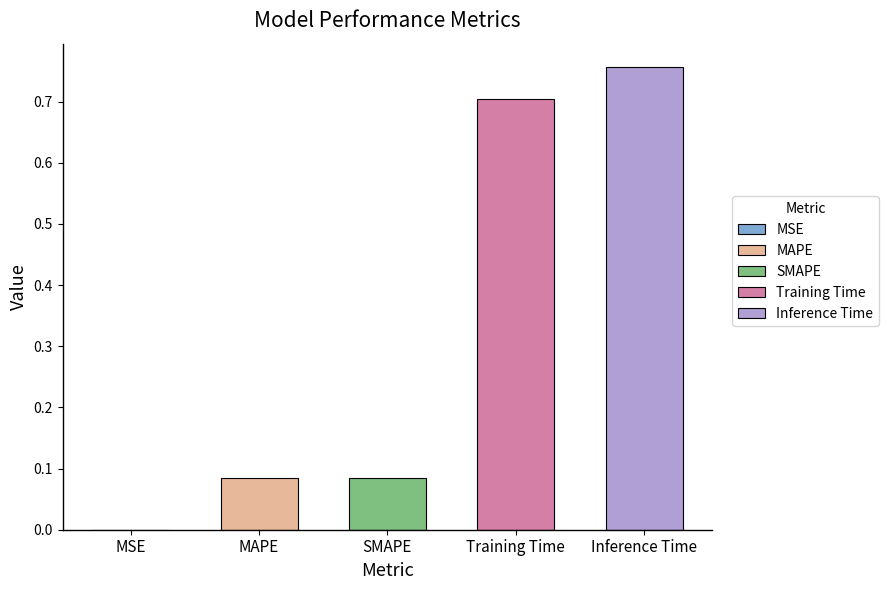

What is the sum of all values?

1.6